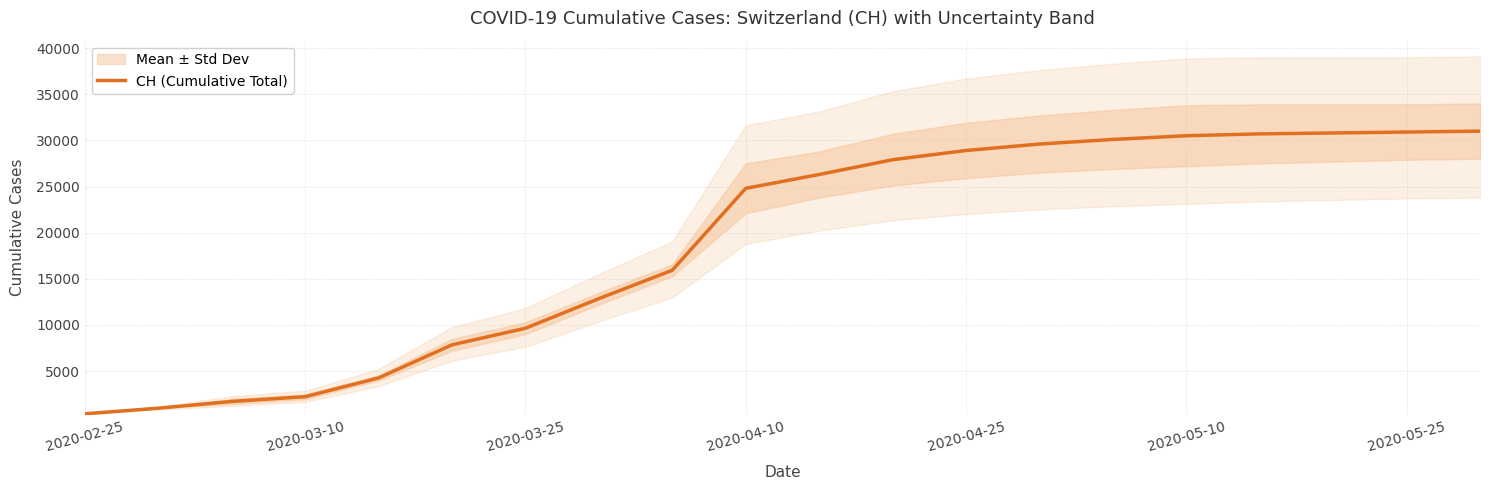

What is the difference between the second highest and minimum values?

30525